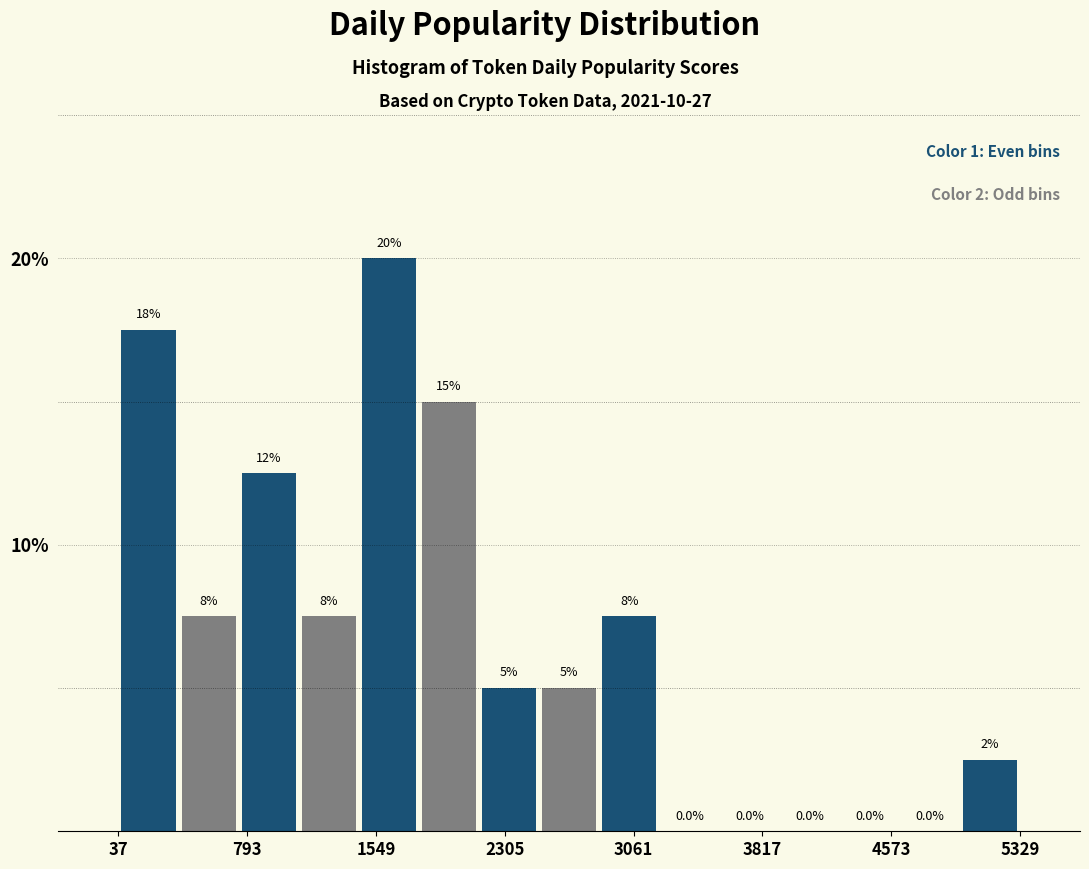

Read against the x-axis, roughly where is the centre of the tallest bar?

1600